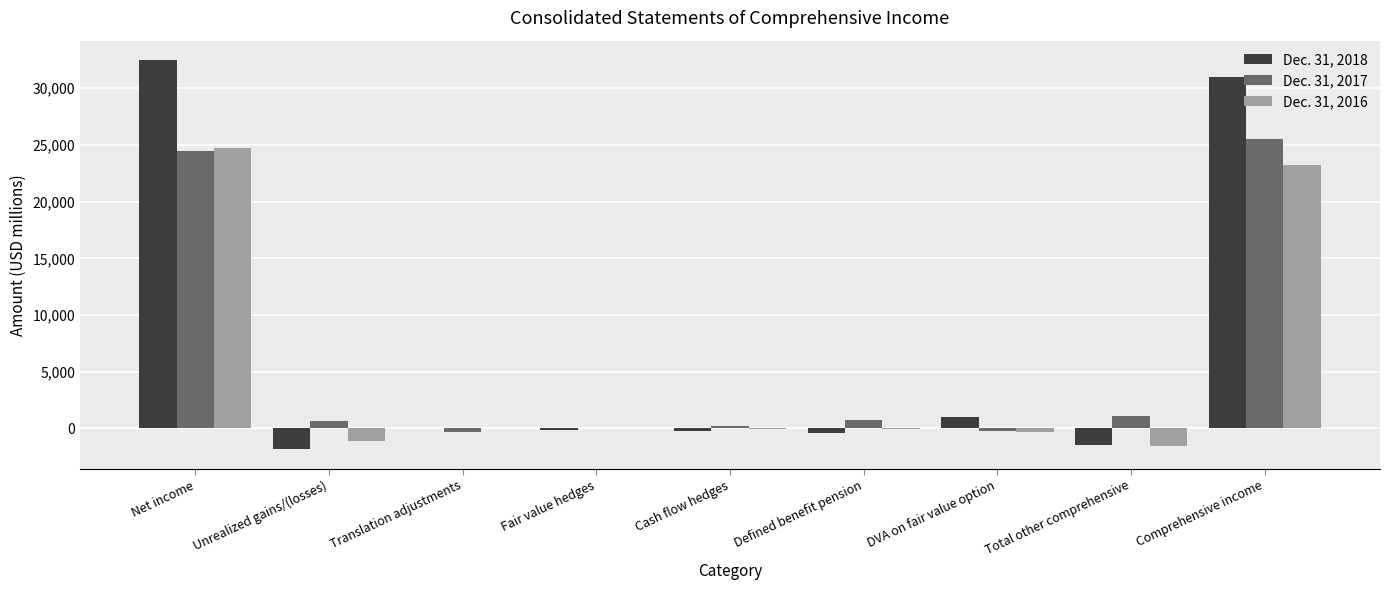

What is the maximum value shown in the chart?

32474